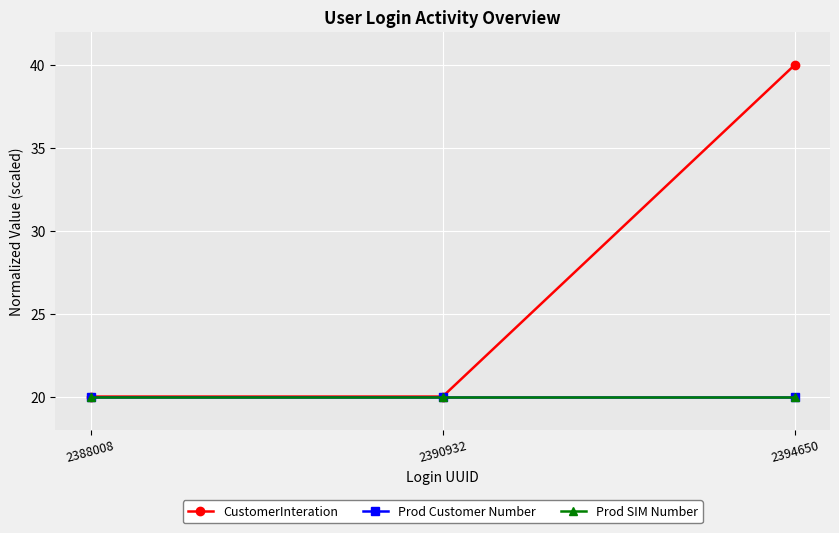

The Prod SIM Number series shows 20 at 2390932. True or false?

True